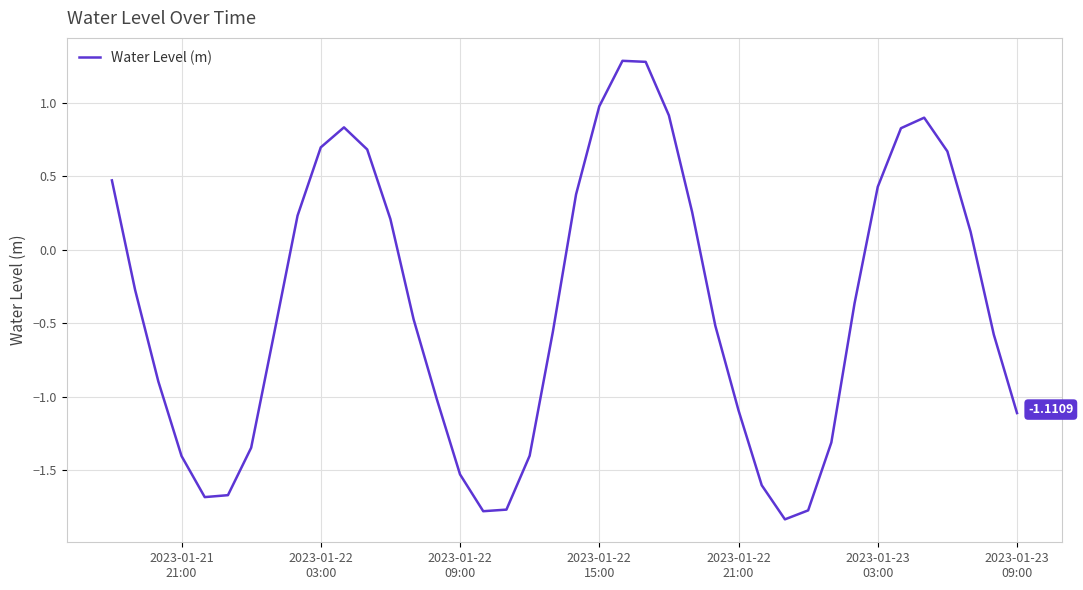

What is the difference between the maximum and second lowest values?

3.1